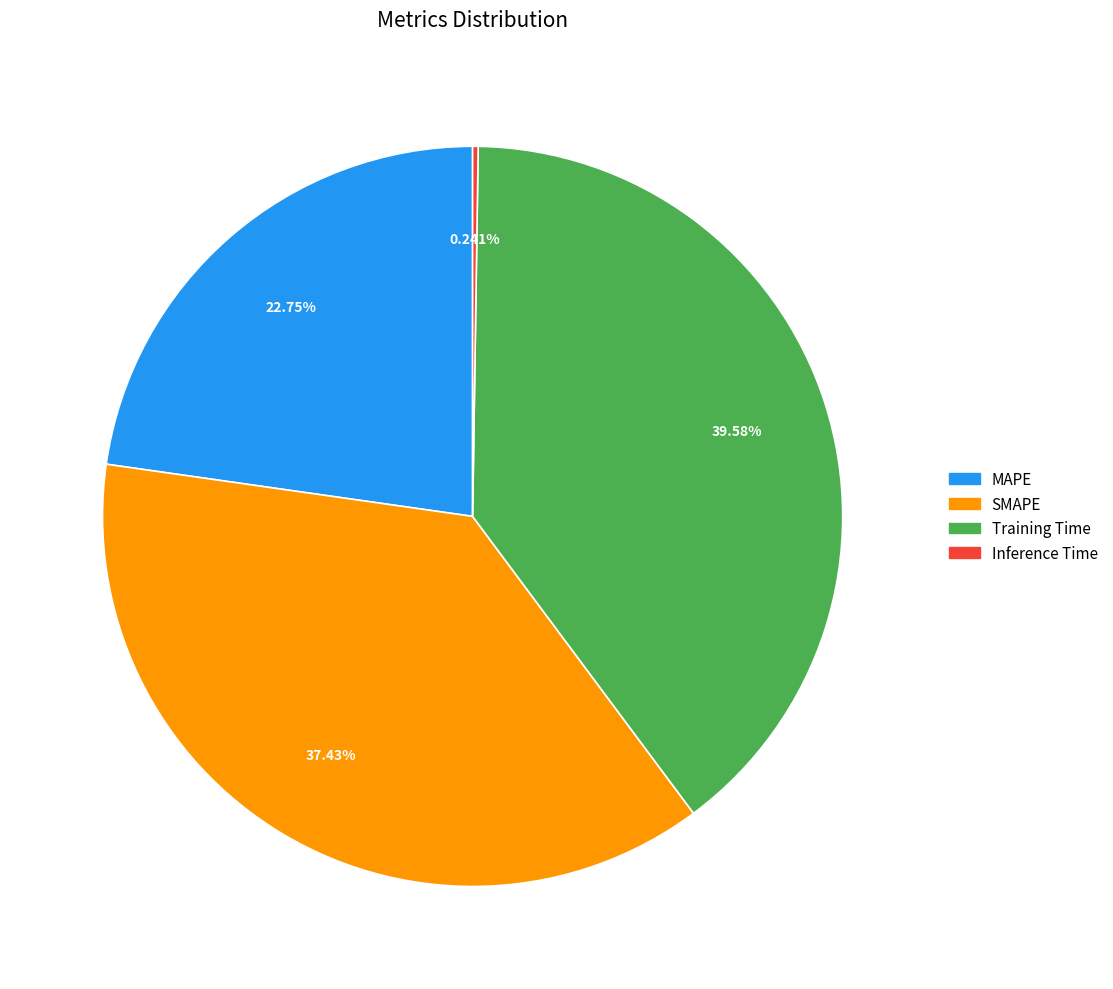

Do SMAPE and Training Time together represent more than half of the pie?

Yes